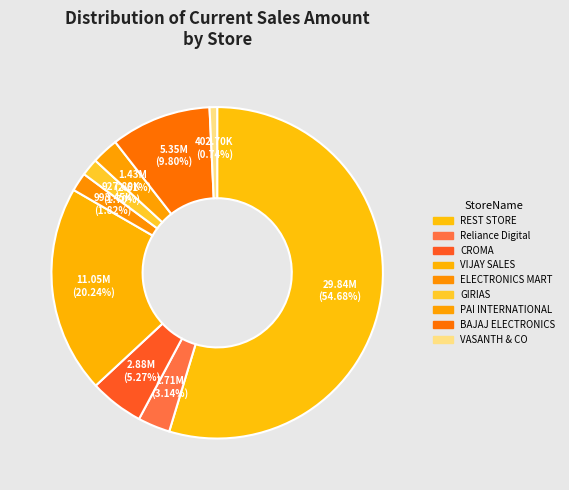

Rank the categories by value from lowest to highest.

VASANTH & CO, GIRIAS, ELECTRONICS MART, PAI INTERNATIONAL, Reliance Digital, CROMA, BAJAJ ELECTRONICS, VIJAY SALES, REST STORE